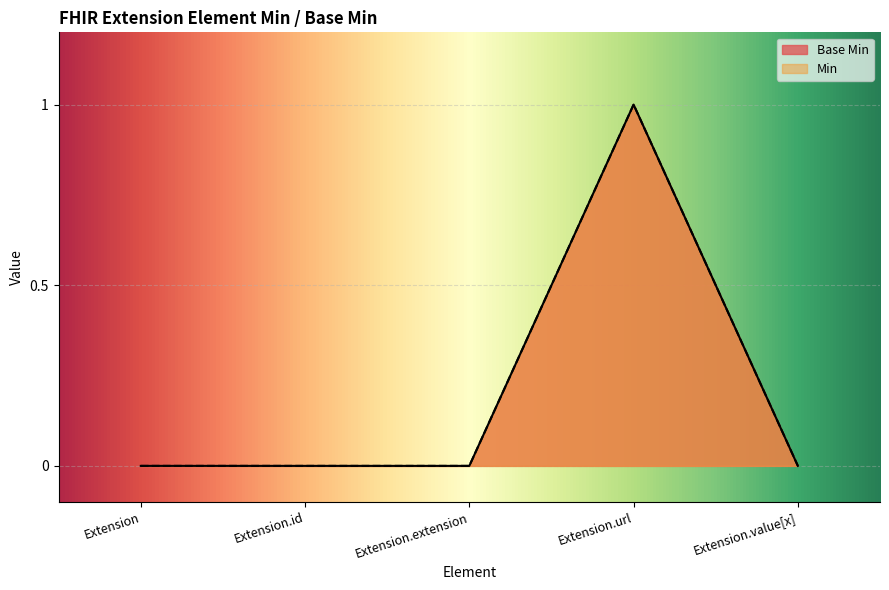

True or false: there are more than 2 points higher than both neighbors.

False